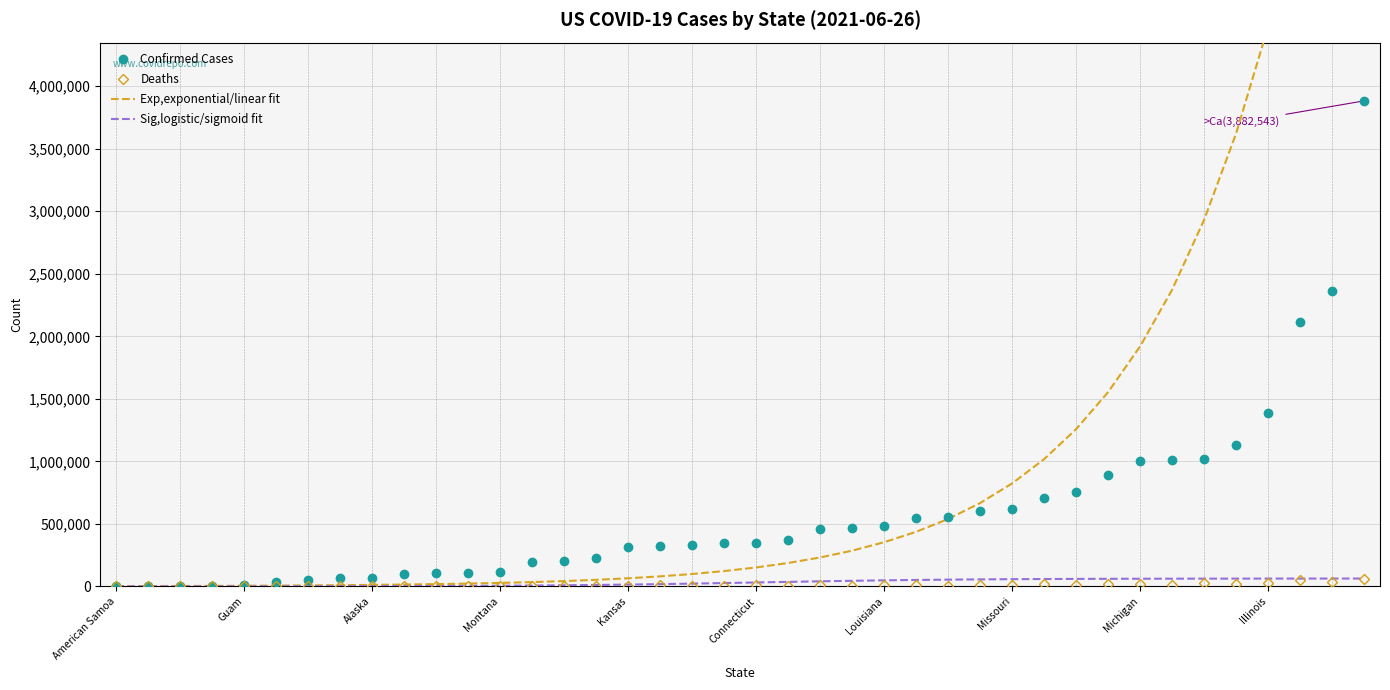

Is it true that Confirmed Cases equals 358355.7 at 15?

False